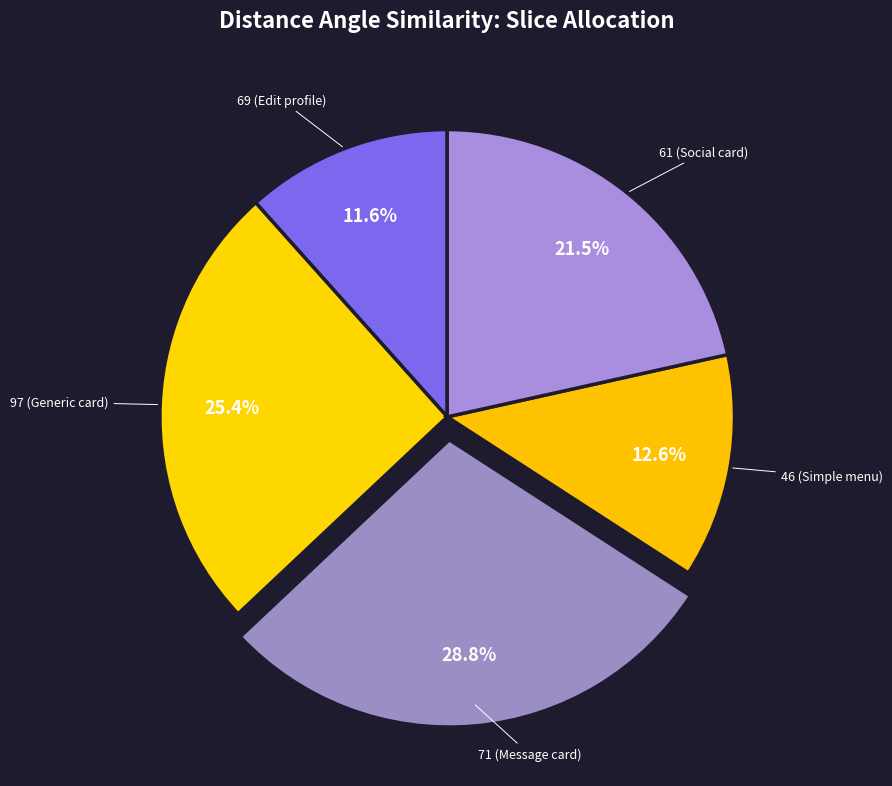

Do 61 (Social card) and 69 (Edit profile) together represent more than half of the pie?

No